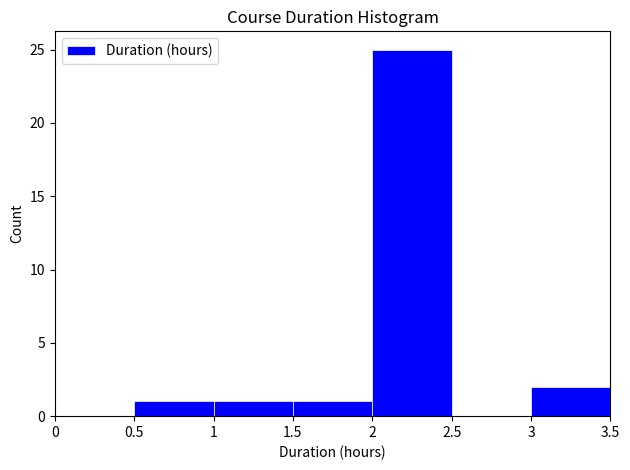

Which range on the x-axis has the tallest bar?

2 to 2.5